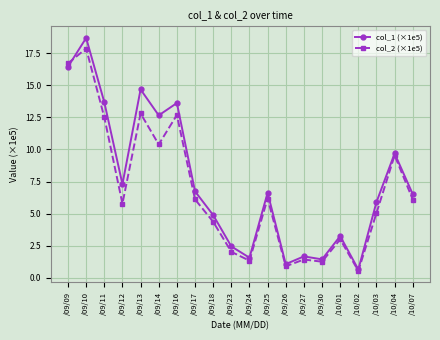

Which series ends up on top after the final intersection of col_1 (×1e5) and col_2 (×1e5)?

col_1 (×1e5)